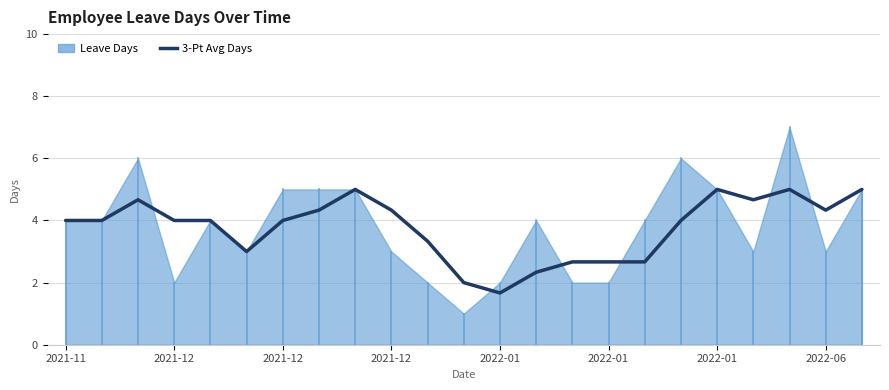

What is the change in value from 19 to 22?

+0.3